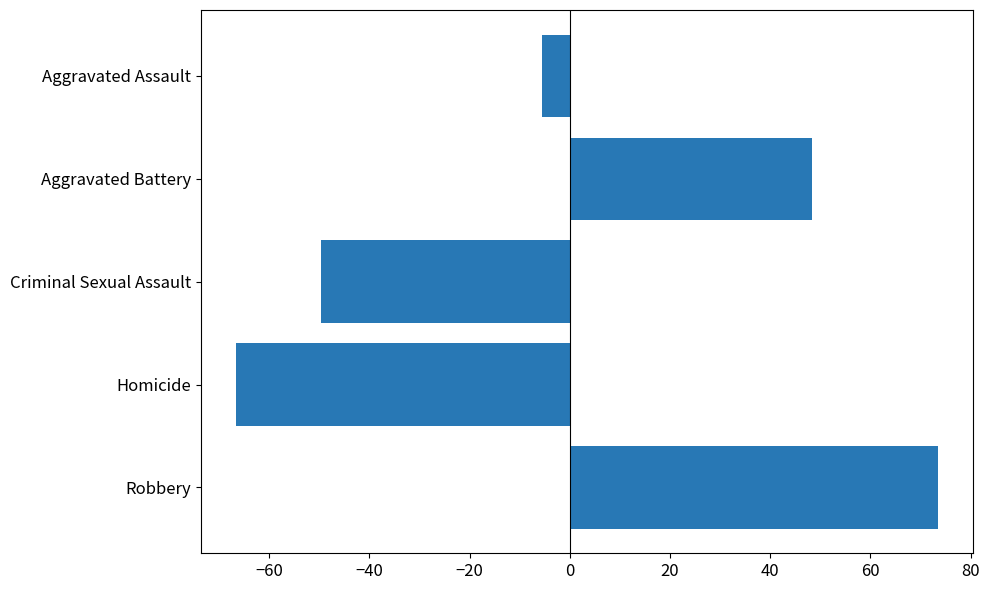

What is the difference between the maximum and minimum values?

140.0